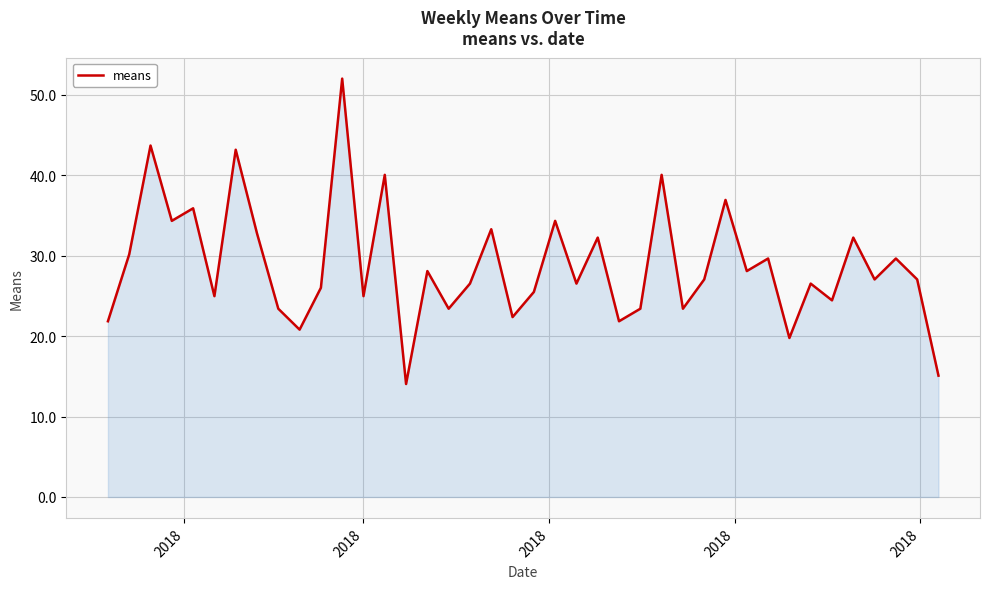

What is the maximum value shown in the chart?

52.0